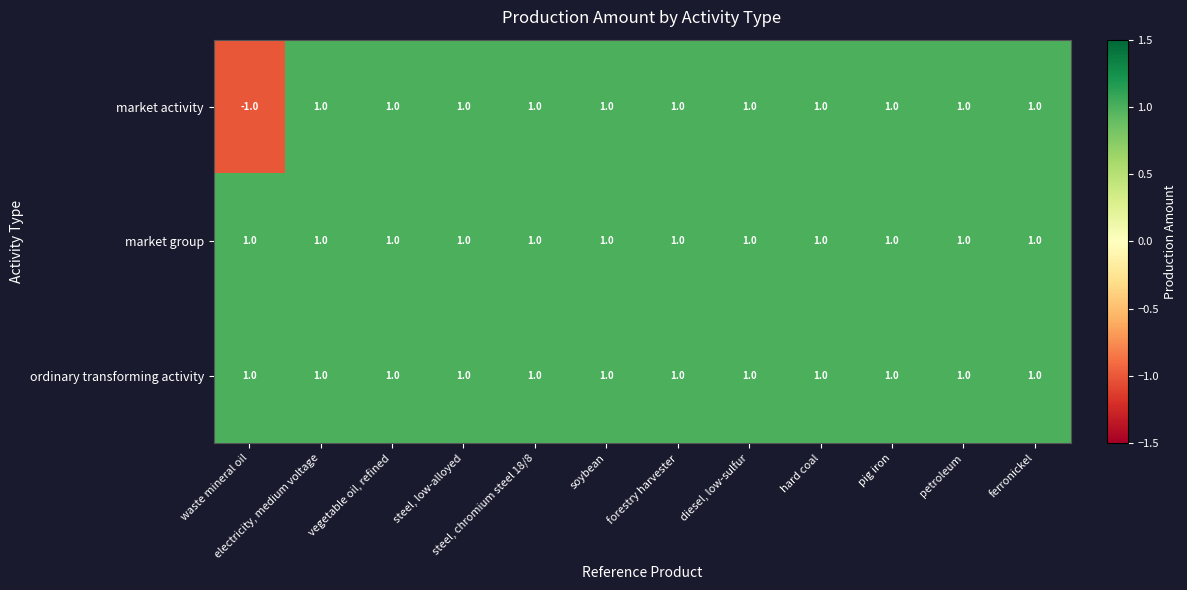

True or false: ordinary transforming activity has a value of 1 at petroleum.

True